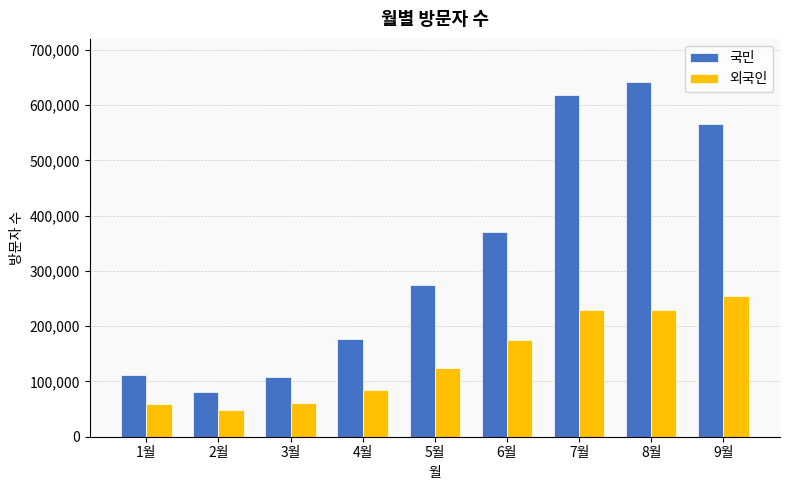

Which label corresponds to the smallest value in the chart?

2월